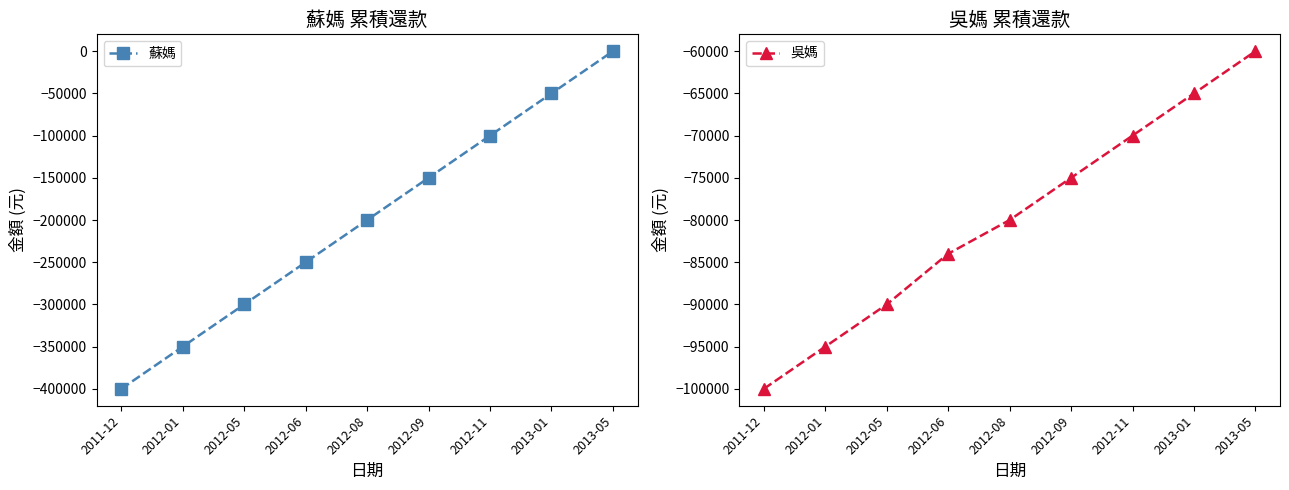

Rank the series by their maximum value, from highest to lowest.

蘇媽, 吳媽